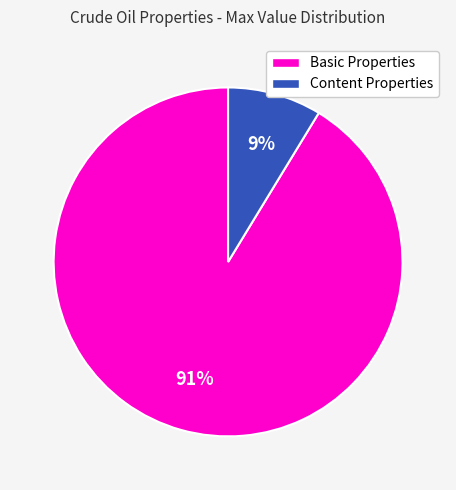

To the nearest percent, what is the average slice percentage?

50%